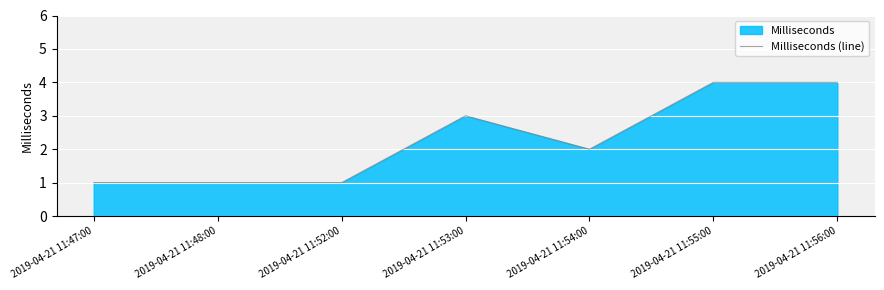

What is the change in value from 2019-04-21 11:52:00 to 2019-04-21 11:54:00?

+1